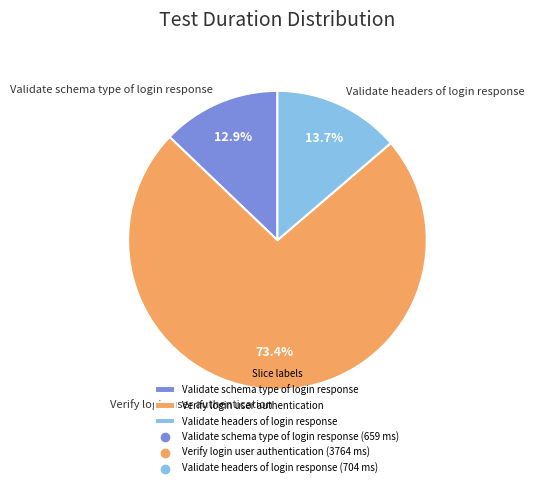

What is the total percentage of Validate headers of login response and Verify login user authentication?

87.1%